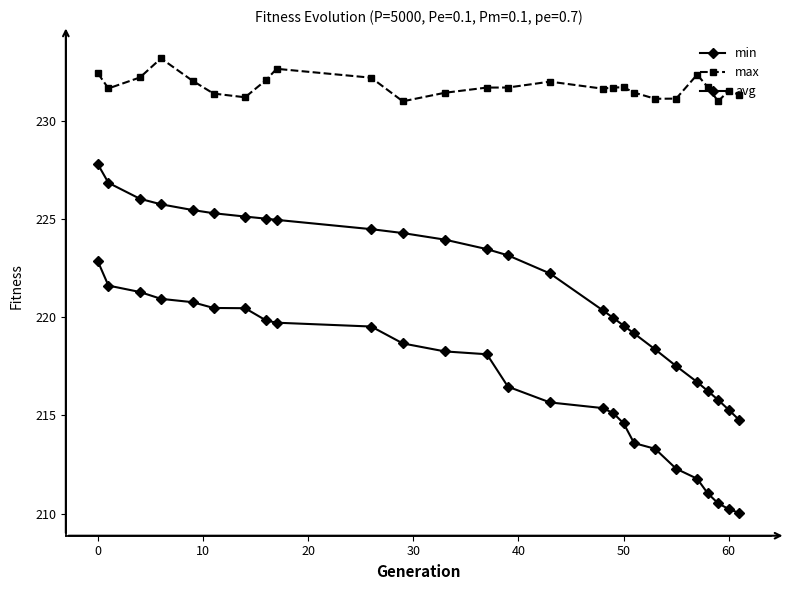

What is the difference between the maximum and minimum values in the max series?

2.2